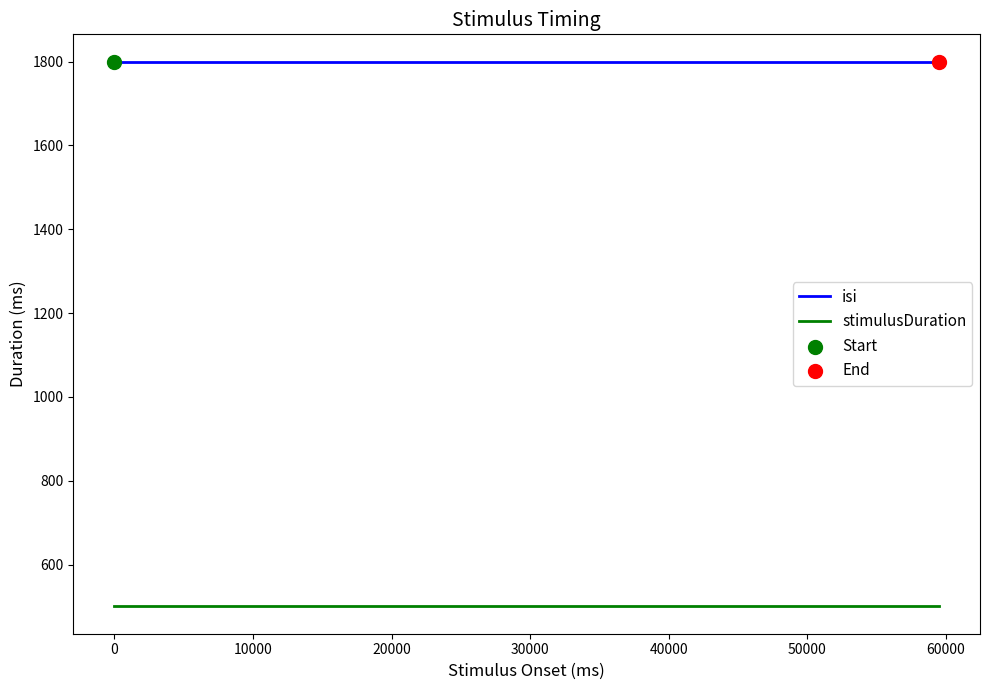

Rank the series by their maximum value, from lowest to highest.

stimulusDuration, isi